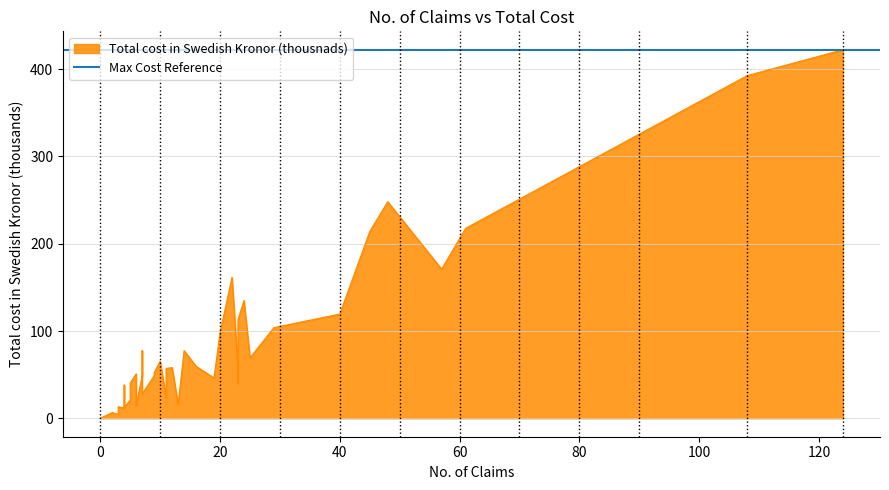

Which series has the largest range (max minus min)?

y